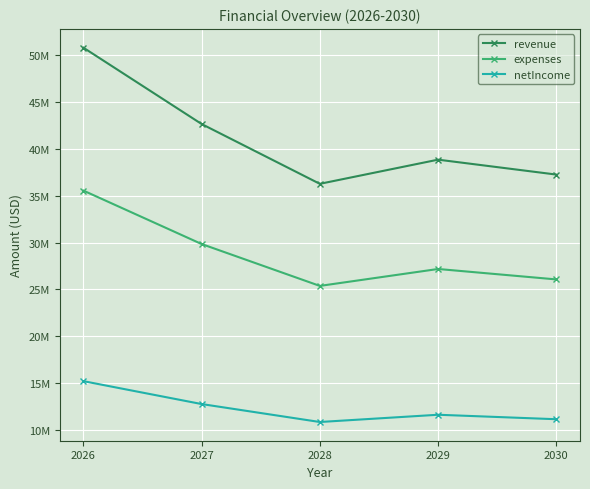

What are all the series names shown in the legend?

revenue, expenses, netIncome